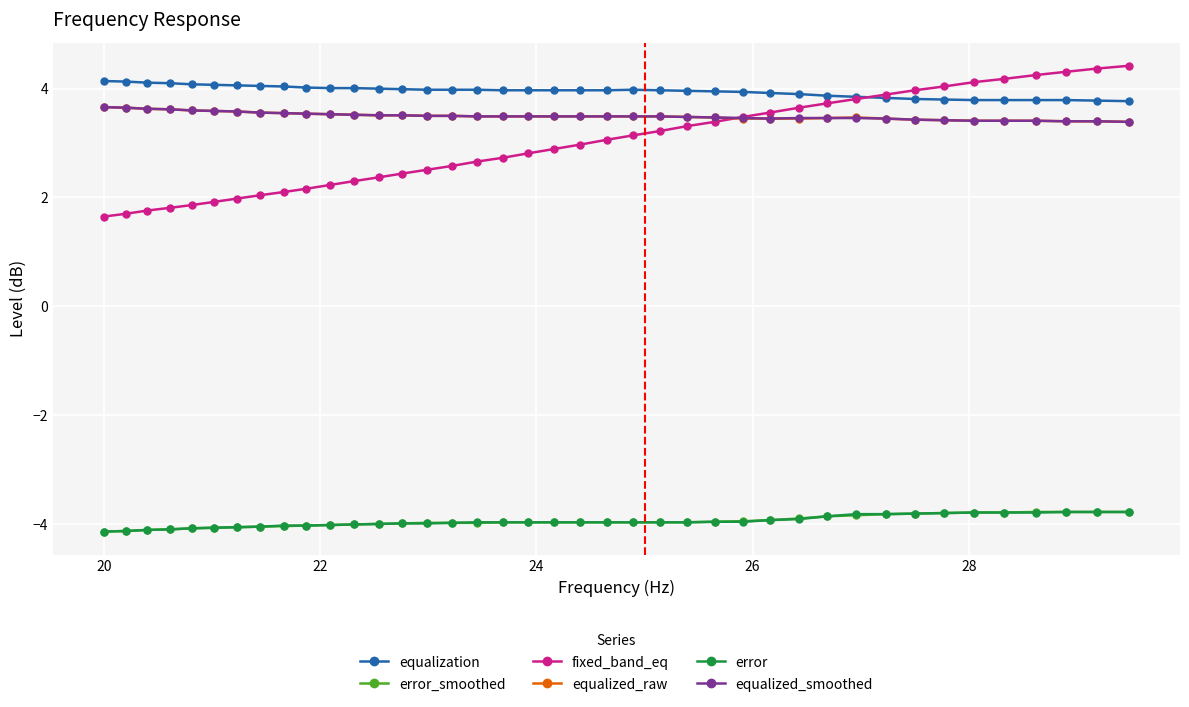

What is the value of the equalized_raw point at the 34th from the left?

3.4